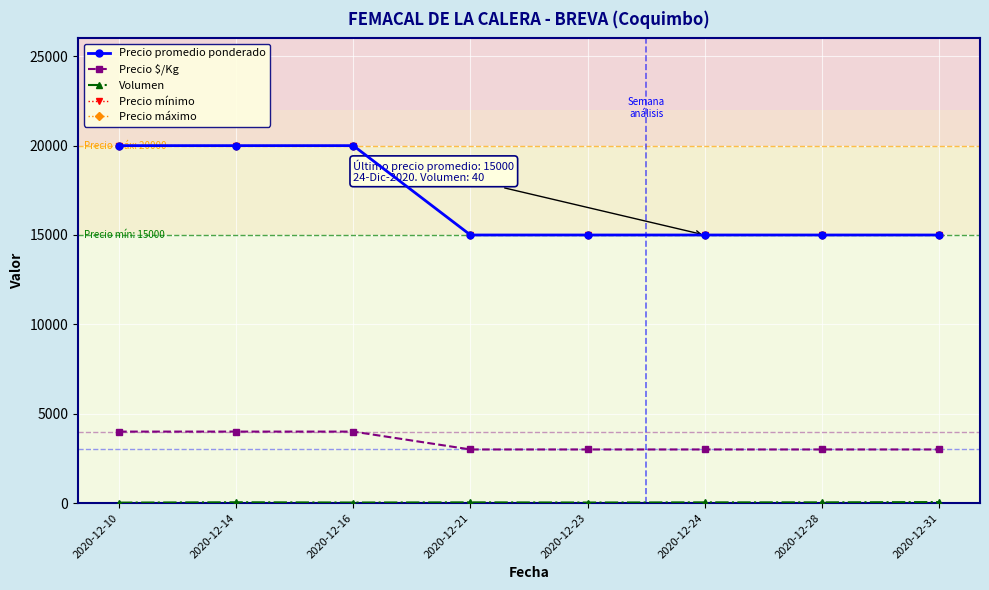

Does the chart have visible grid lines?

Yes